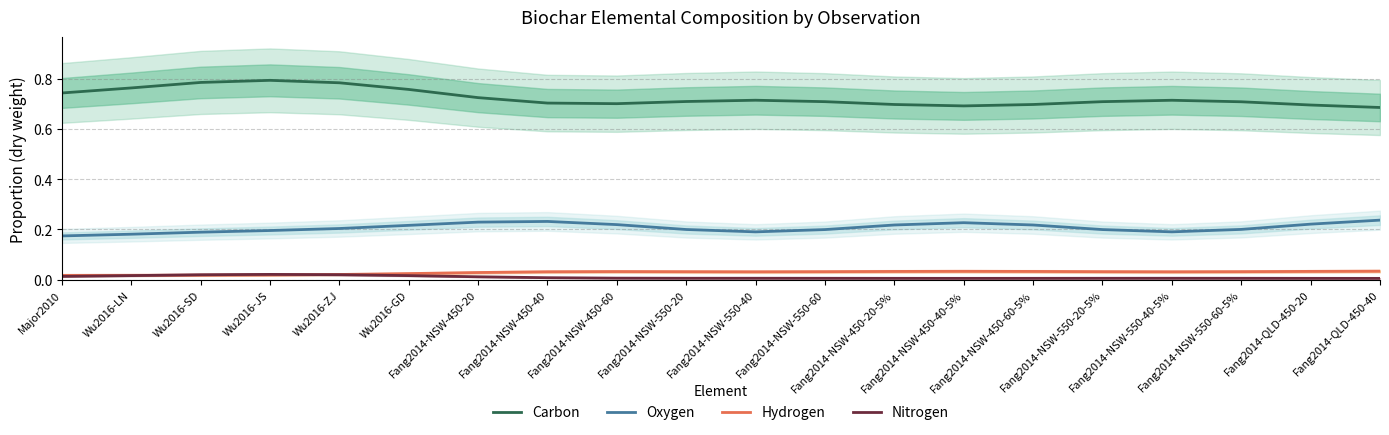

What position from the left is Fang2014-NSW-450-60-5%?

15